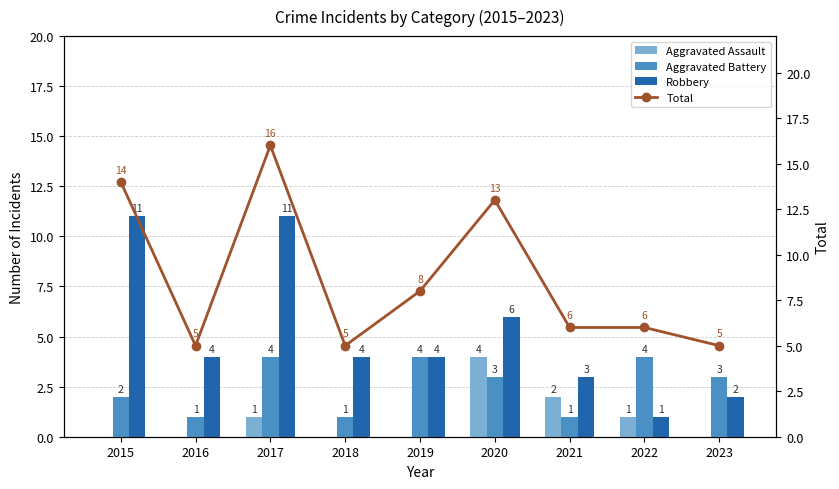

At 2021, list the series in order from largest to smallest.

Total, Robbery, Aggravated Assault, Aggravated Battery